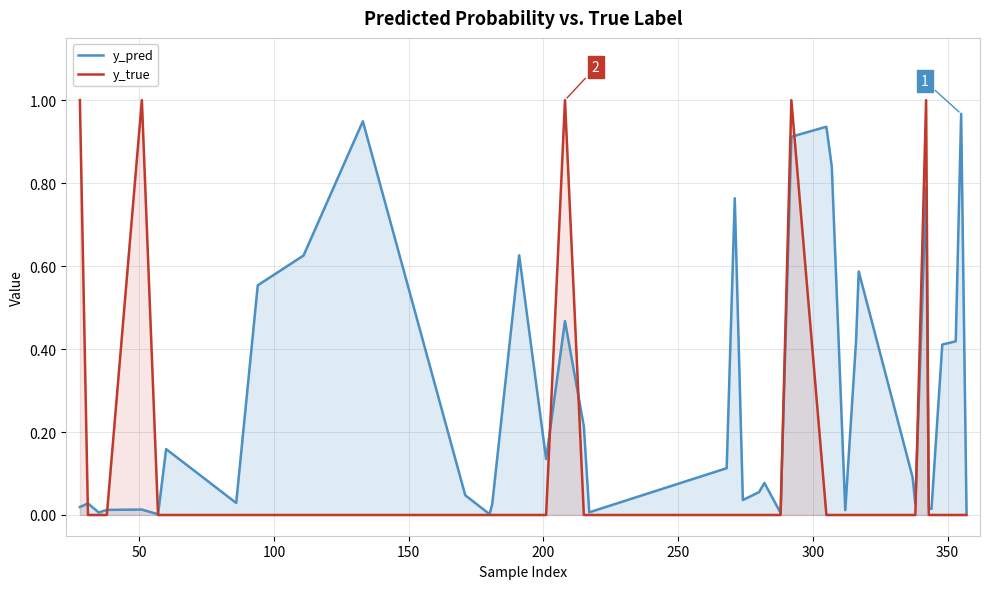

Does the chart have visible grid lines?

Yes